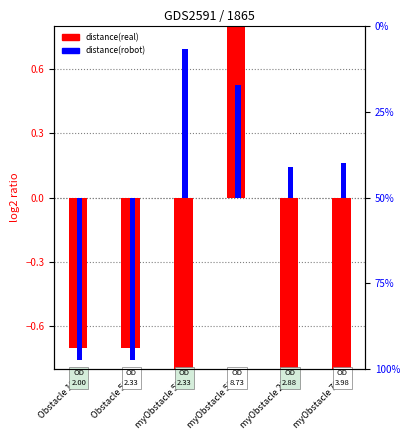

What is the approximate value of distance(robot) at myObstacle 21?

0.1